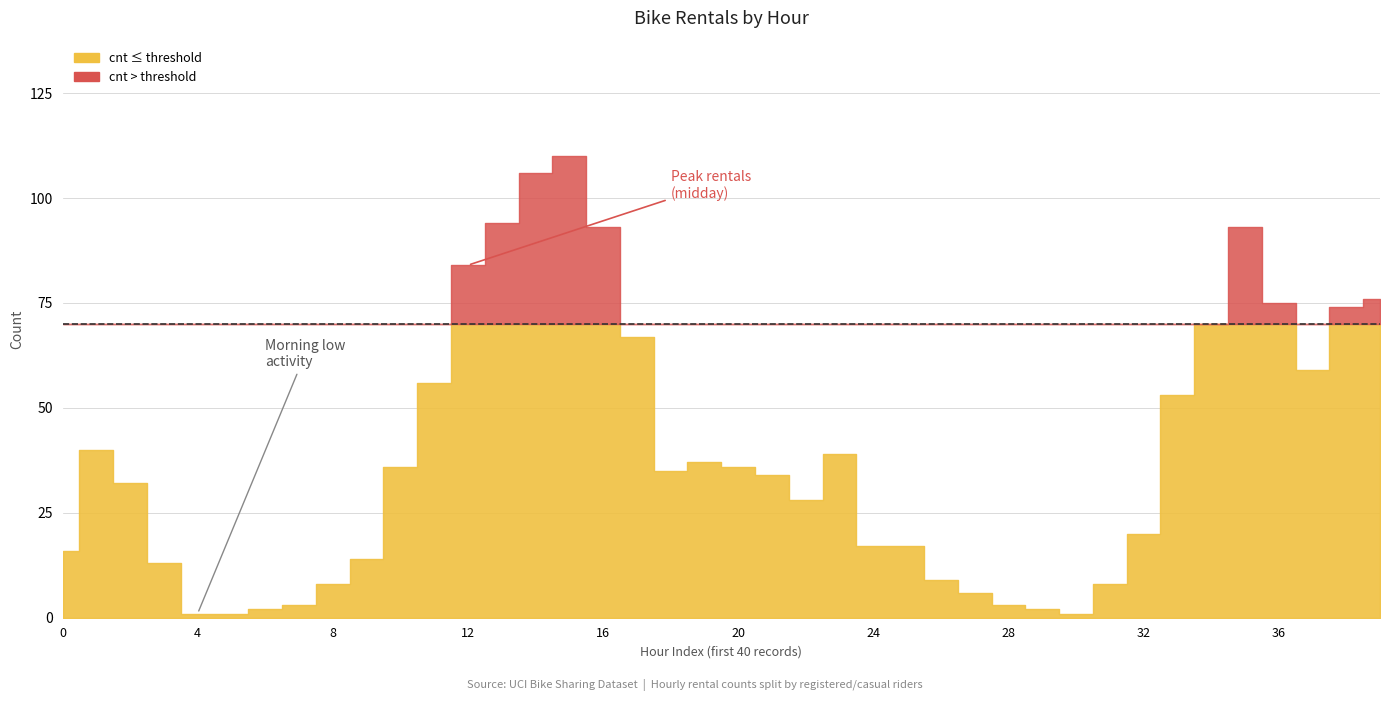

How many data points in registered are less than 25?

20